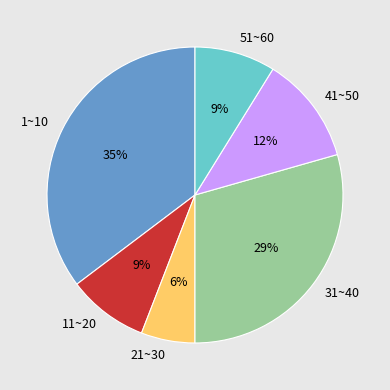

Is there any slice that represents more than half of the pie?

No